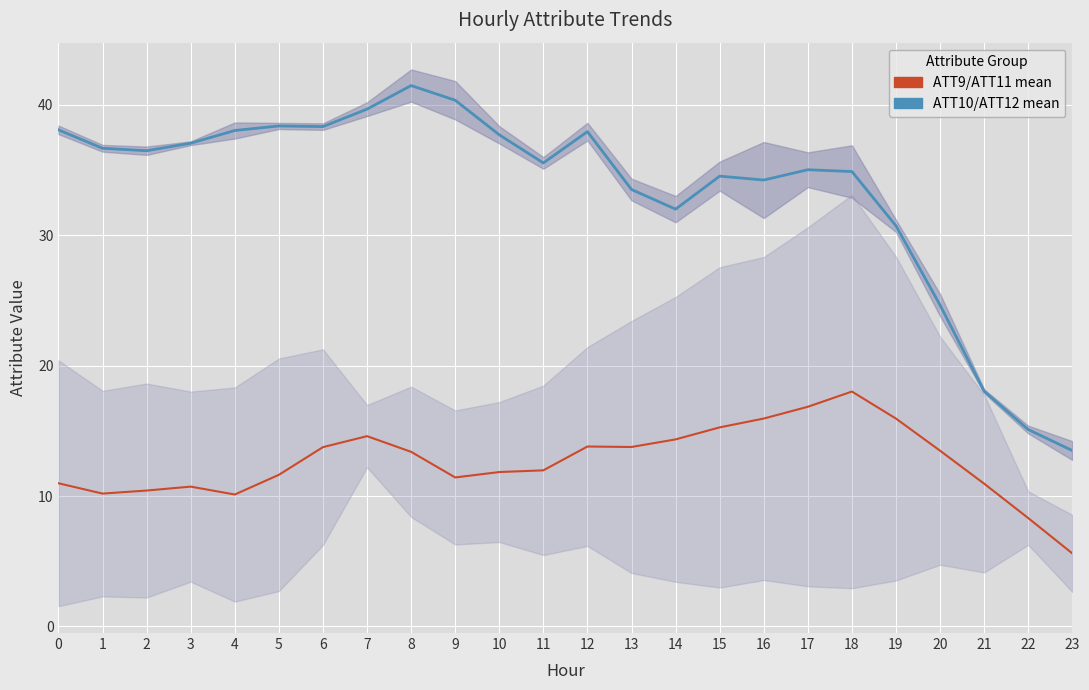

What is the approximate value of ATT10+ATT12 mean at 10?

37.7